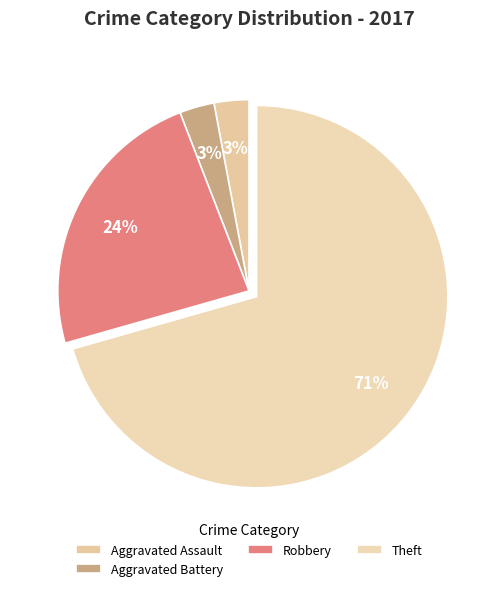

Is Theft the majority of the pie?

Yes